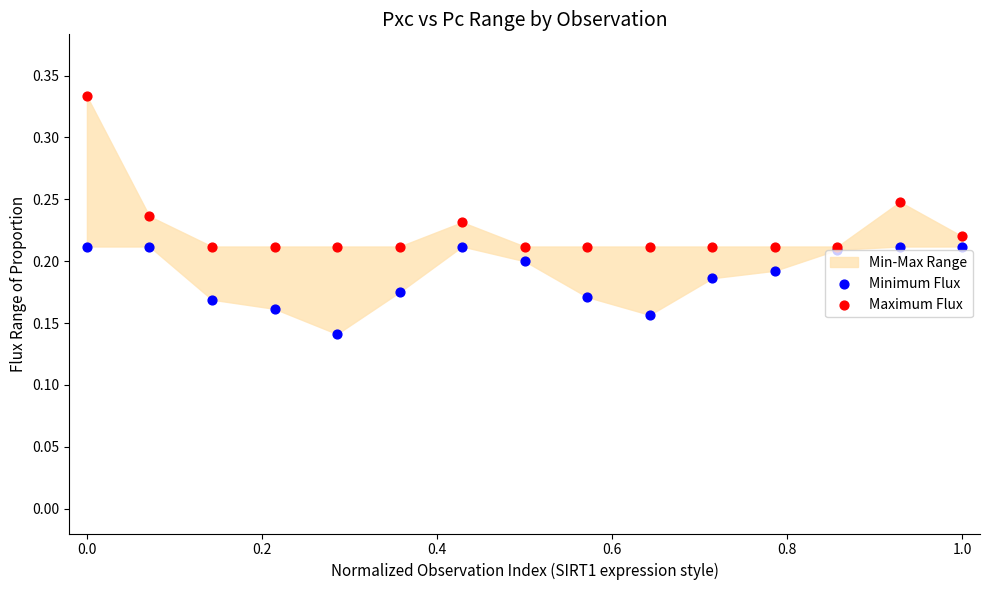

Which series reaches the minimum Y coordinate?

Minimum Flux